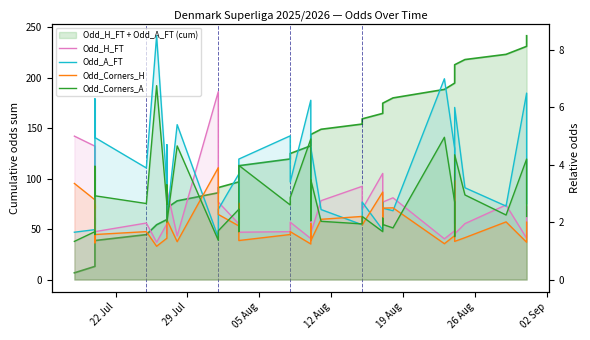

How many lines are shown in the chart?

4